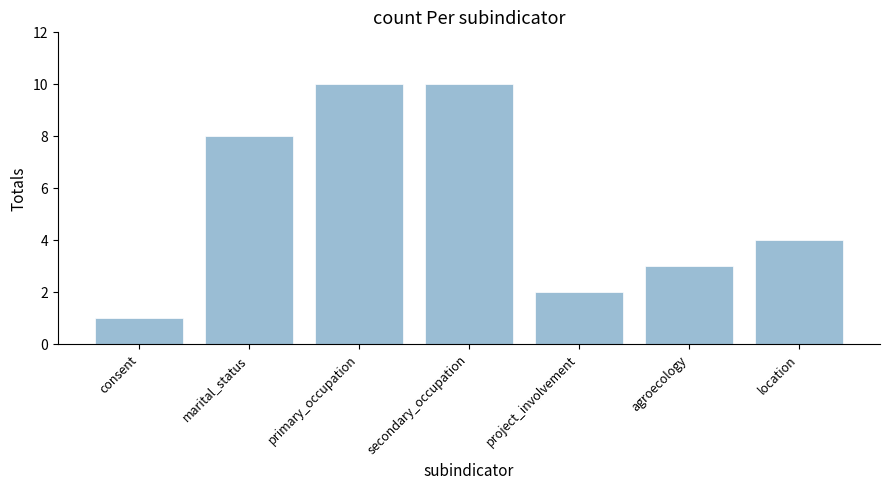

The value at secondary_occupation is 10. True or false?

True